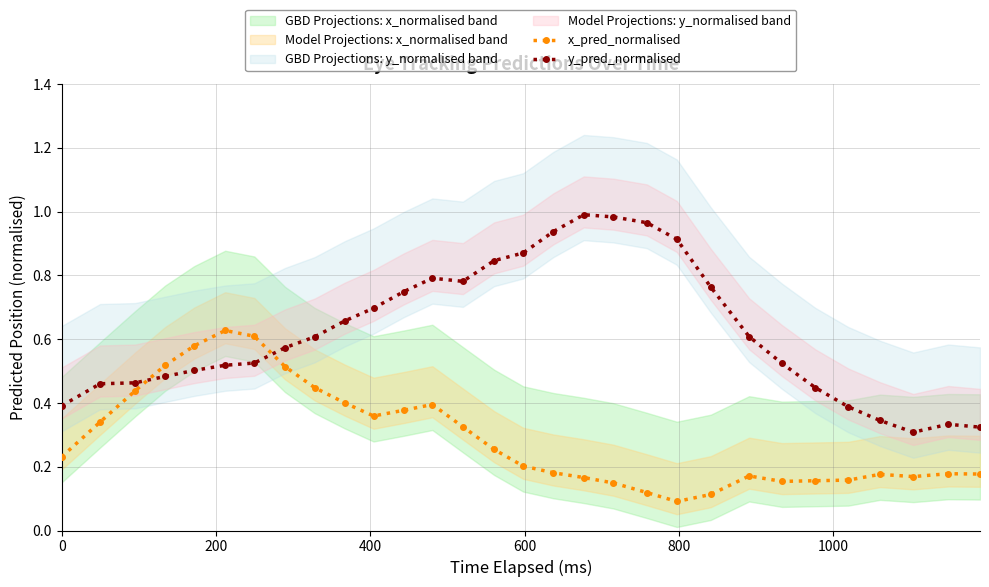

What is the smallest value displayed?

0.1